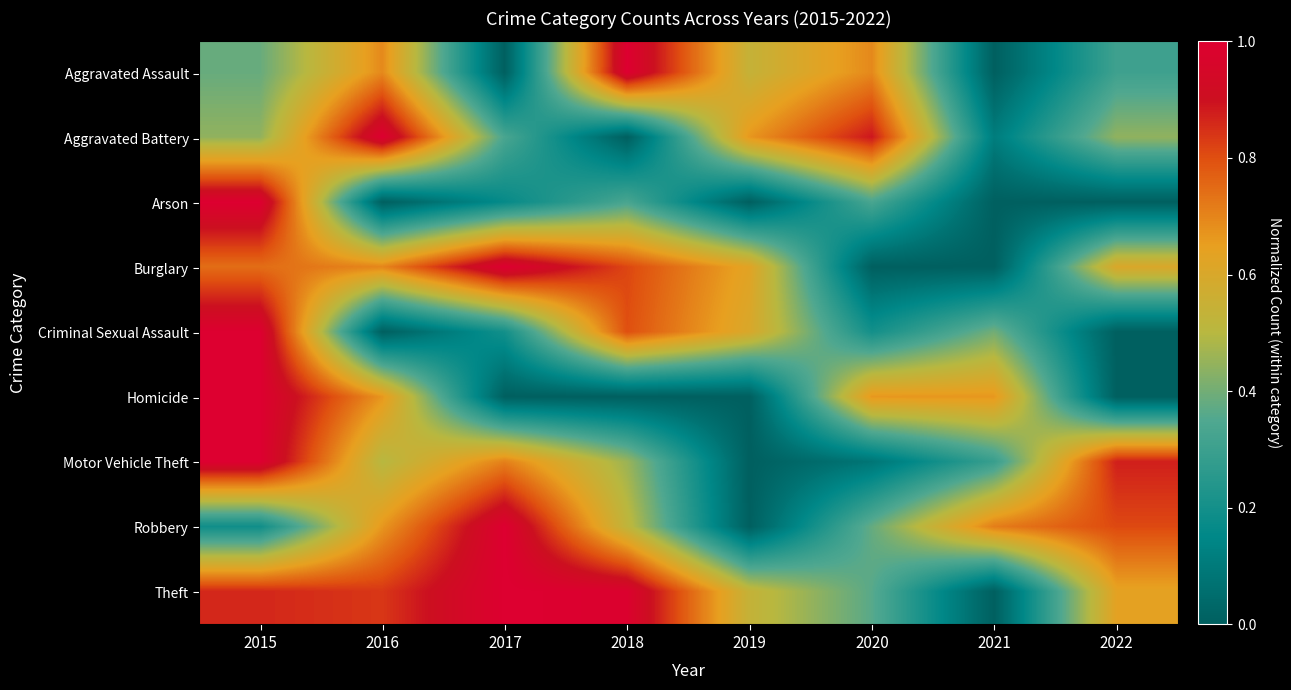

Reading left to right, list all the values displayed in this chart.

Aggravated Assault: 2015=0.4	2016=0.7	2017=0.0	2018=1.0	2019=0.5	2020=0.7	2021=0.0	2022=0.3
Aggravated Battery: 2015=0.4	2016=1.0	2017=0.3	2018=0.0	2019=0.7	2020=0.9	2021=0.1	2022=0.4
Arson: 2015=1.0	2016=0.0	2017=0.2	2018=0.3	2019=0.0	2020=0.3	2021=0.0	2022=0.0
Burglary: 2015=0.7	2016=0.7	2017=1.0	2018=0.8	2019=0.6	2020=0.0	2021=0.0	2022=0.6
Criminal Sexual Assault: 2015=1.0	2016=0.0	2017=0.2	2018=0.8	2019=0.6	2020=0.2	2021=0.4	2022=0.0
Homicide: 2015=1.0	2016=0.7	2017=0.0	2018=0.0	2019=0.0	2020=0.7	2021=0.7	2022=0.0
Motor Vehicle Theft: 2015=1.0	2016=0.5	2017=0.7	2018=0.5	2019=0.0	2020=0.1	2021=0.3	2022=0.9
Robbery: 2015=0.2	2016=0.7	2017=1.0	2018=0.5	2019=0.0	2020=0.4	2021=0.7	2022=0.8
Theft: 2015=0.9	2016=0.8	2017=1.0	2018=1.0	2019=0.5	2020=0.4	2021=0.0	2022=0.6